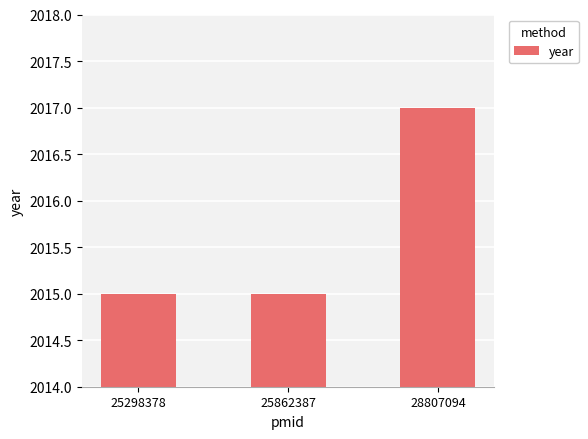

What is the difference between the maximum and minimum values?

2